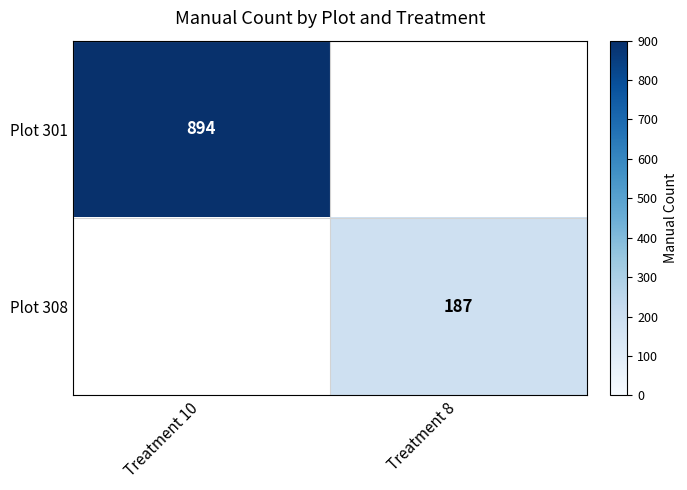

The Plot 308 series shows 187 at Treatment 8. True or false?

True